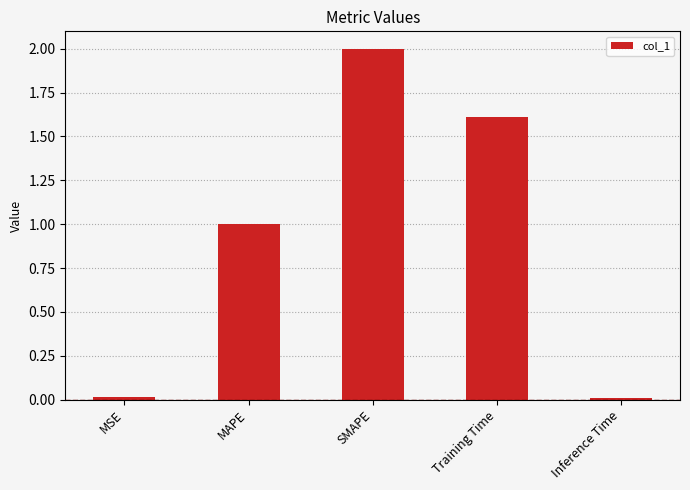

What is the value of the 2nd bar from the left?

1.0